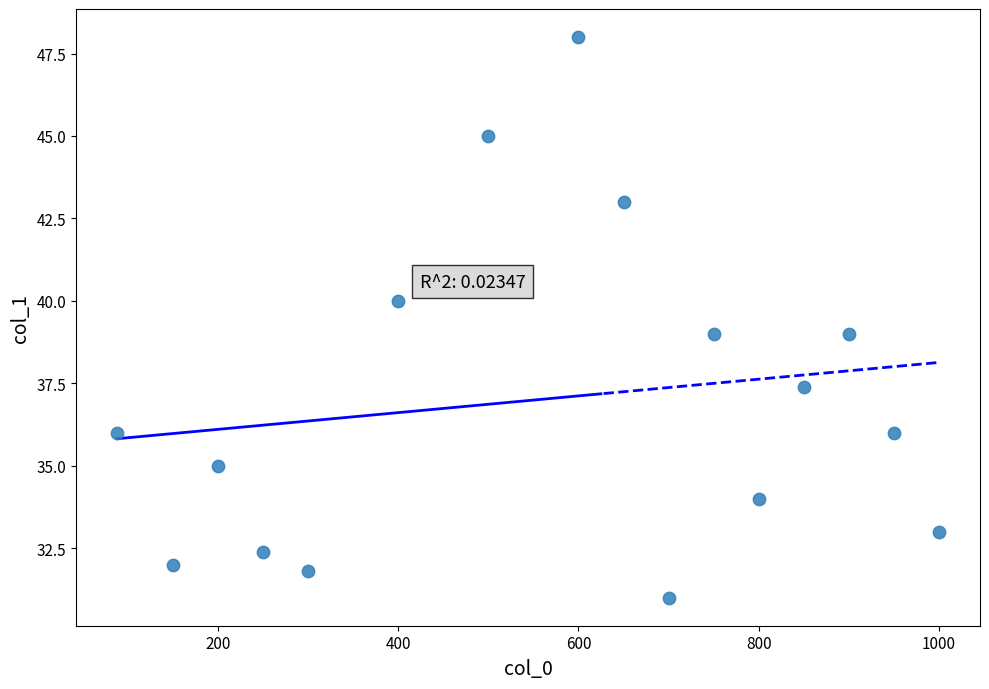

What is the range of Y values (max minus min)?

17.0